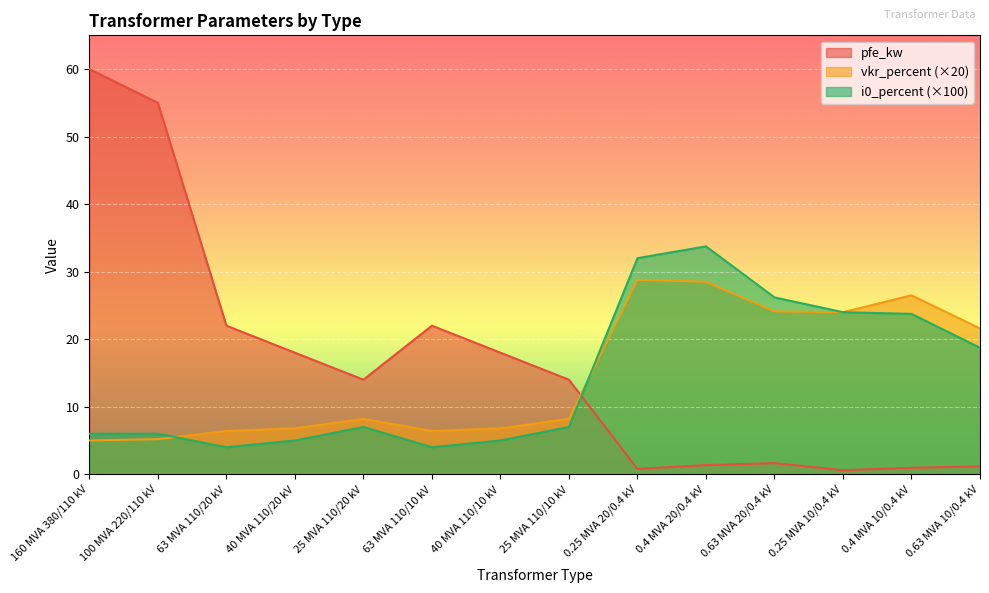

What is the total value across all series at 25 MVA 110/20 kV?

29.2